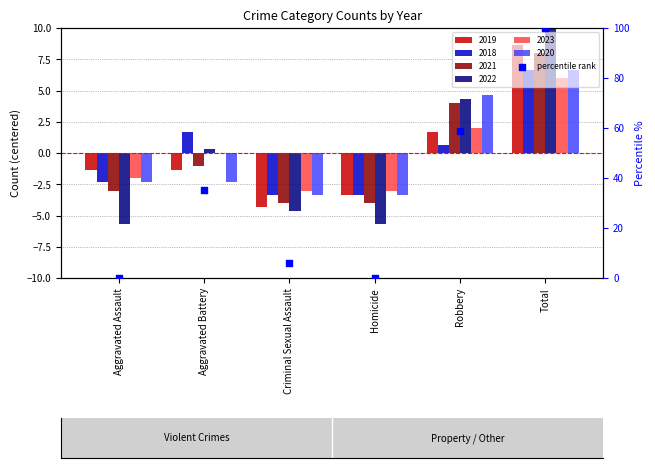

What is the ratio of the value at Aggravated Battery to the value at Total?

0.4